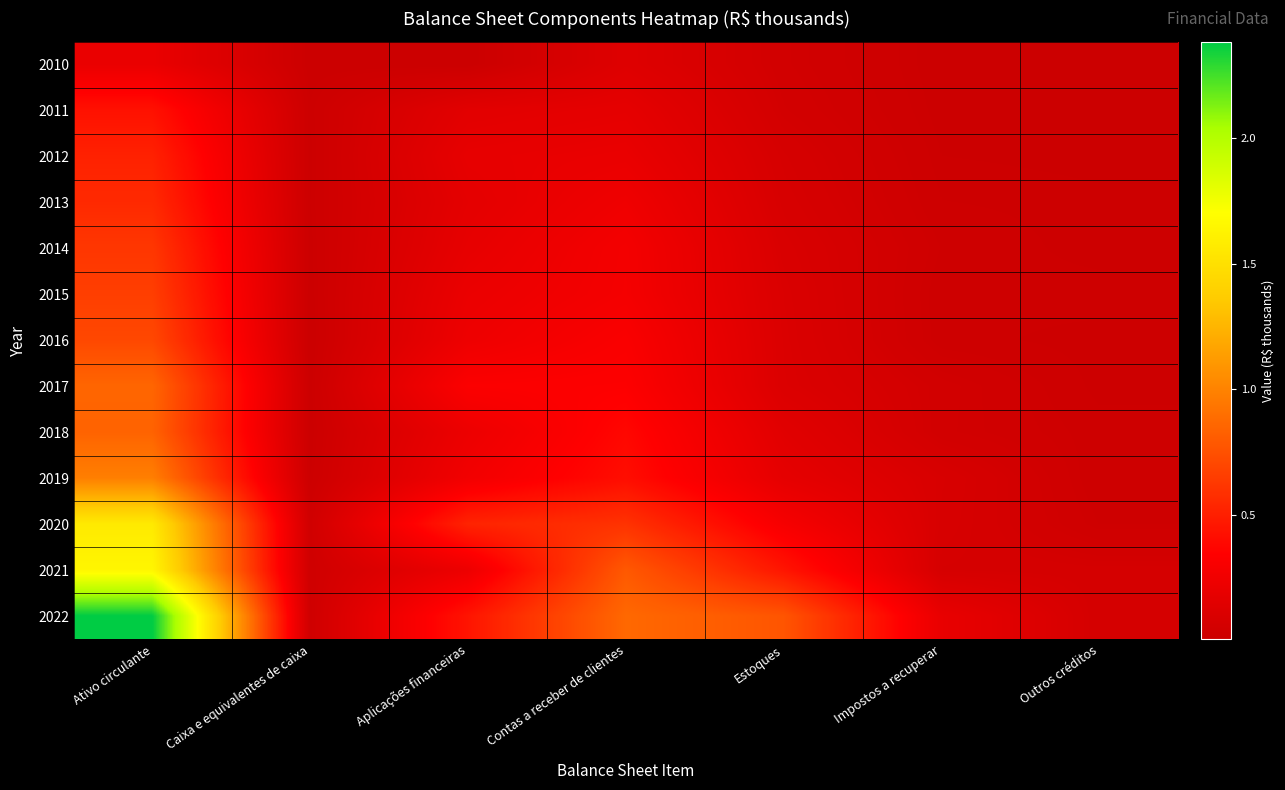

What is the total value across all series at Contas a receber de clientes?

5031792